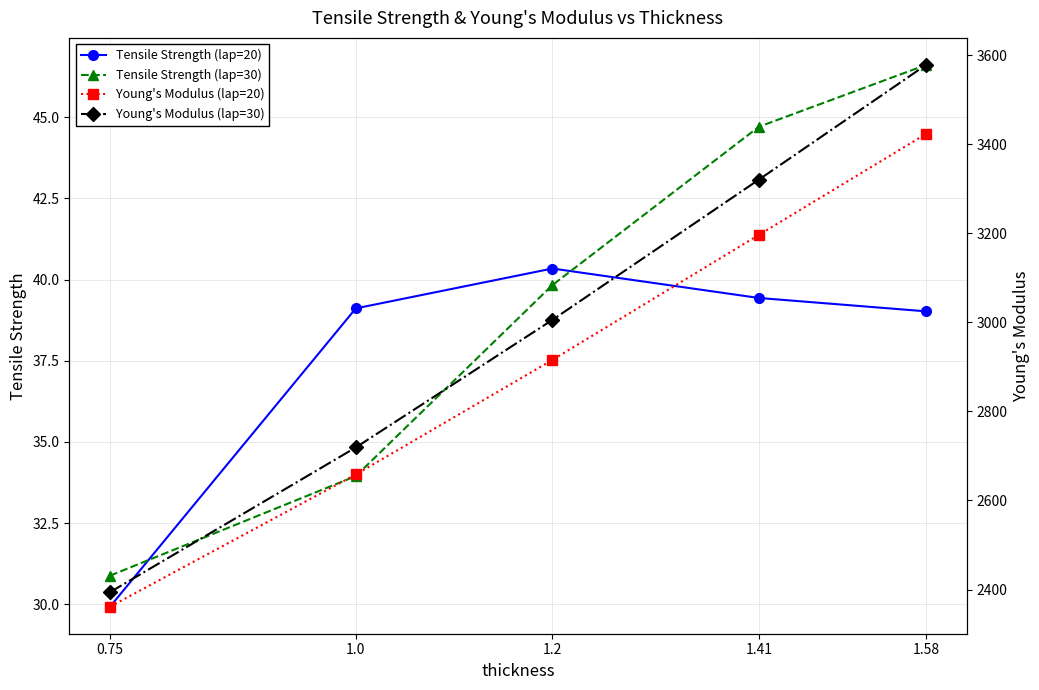

Which label corresponds to the largest value in the chart?

1.58